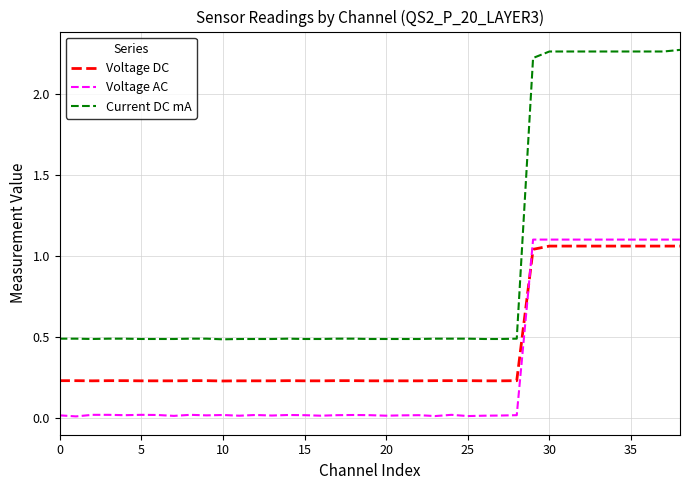

True or false: Current DC mA and Voltage AC intersect in this chart.

False